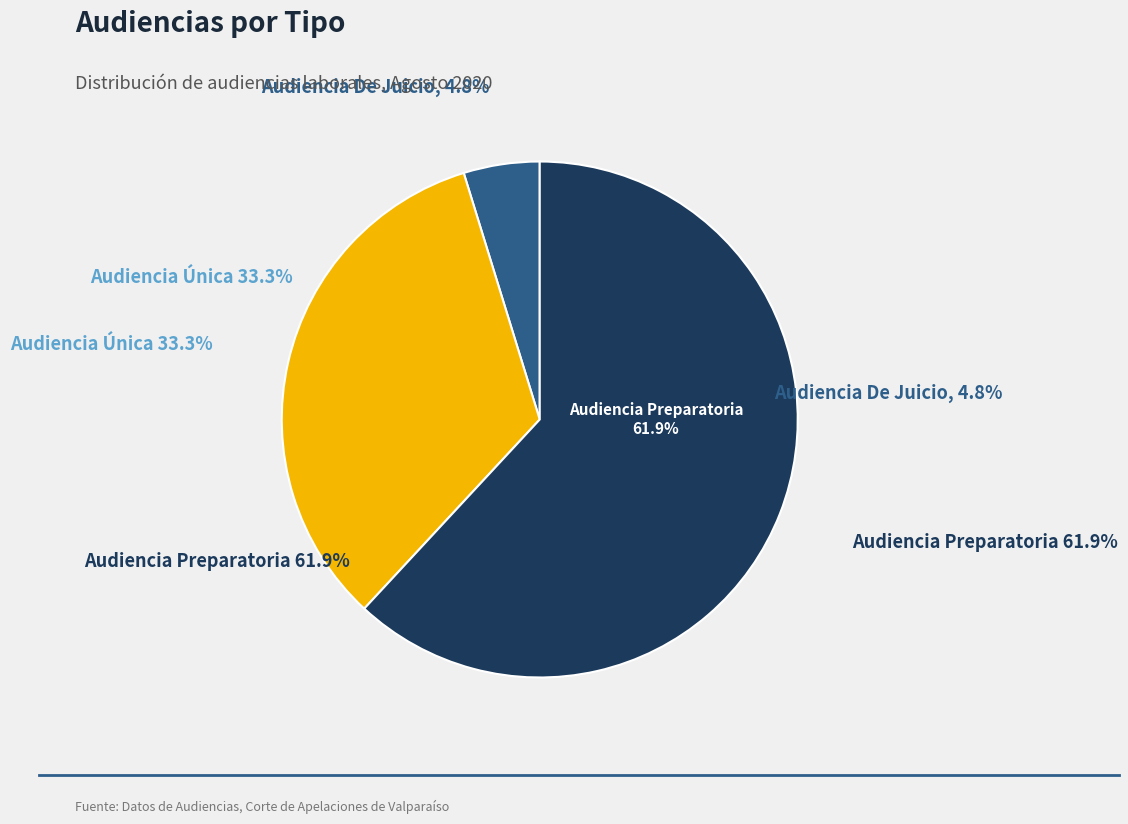

Is Audiencia Preparatoria the majority of the pie?

Yes